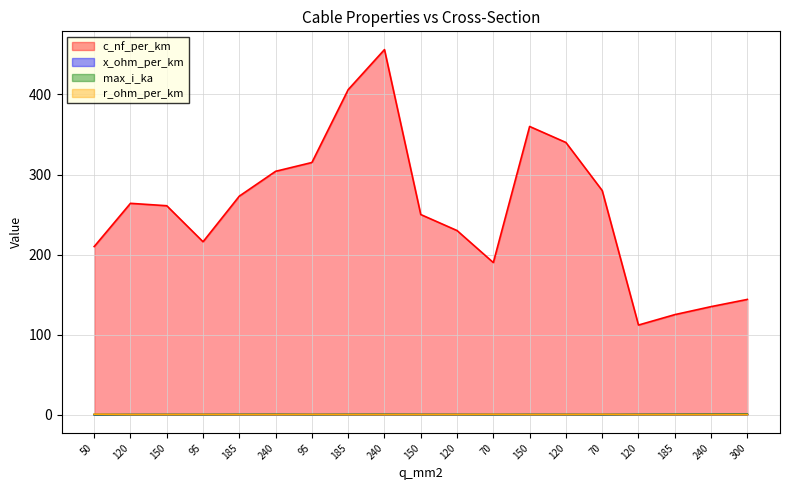

What is the difference between the c_nf_per_km values at 150 and 95?

34.0